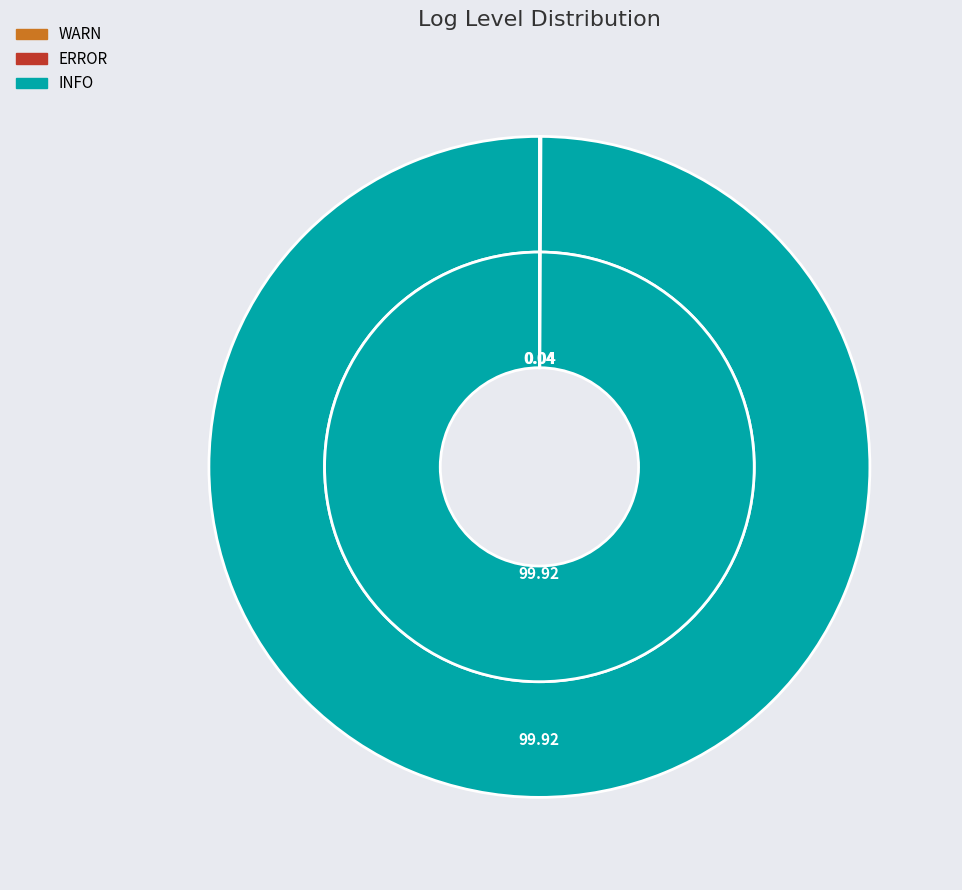

How many segments does this pie chart have?

3